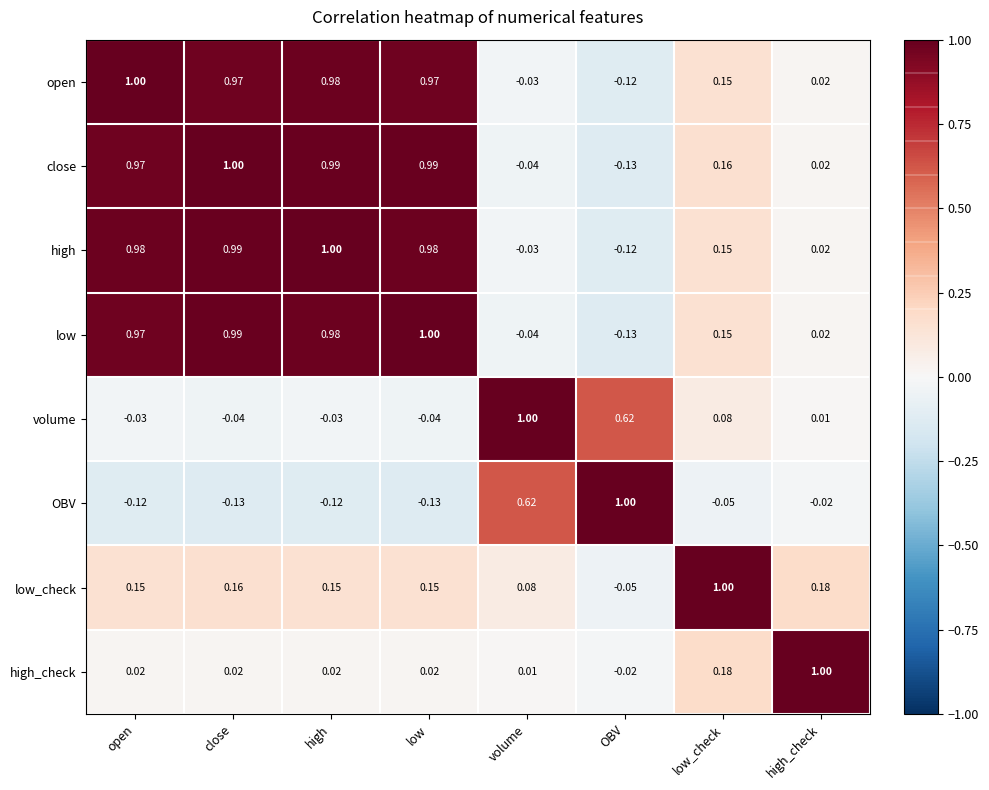

At which label does open first exceed 0?

open